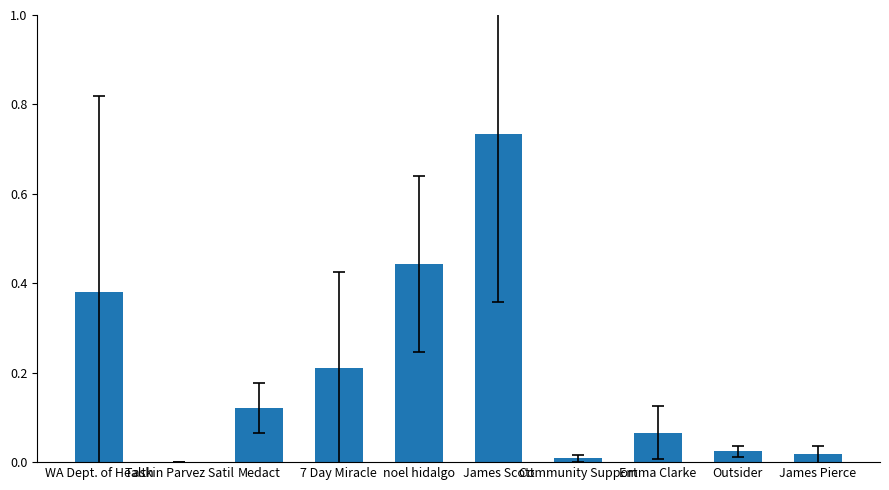

Between 7 Day Miracle and James Scott, which is larger?

James Scott